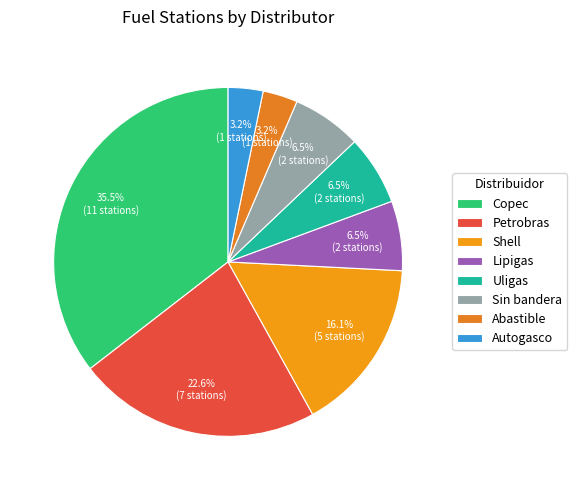

What percentage do Lipigas and Autogasco together represent?

9.7%